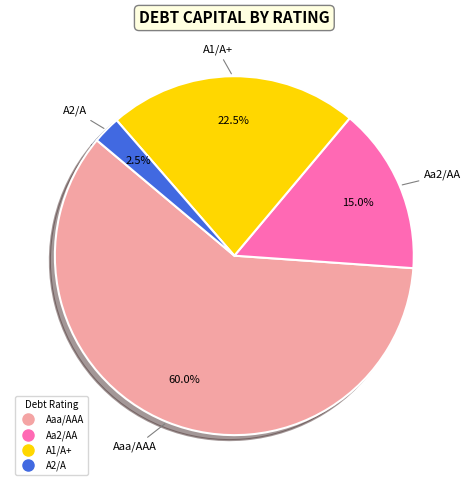

How many slices are in this pie chart?

4